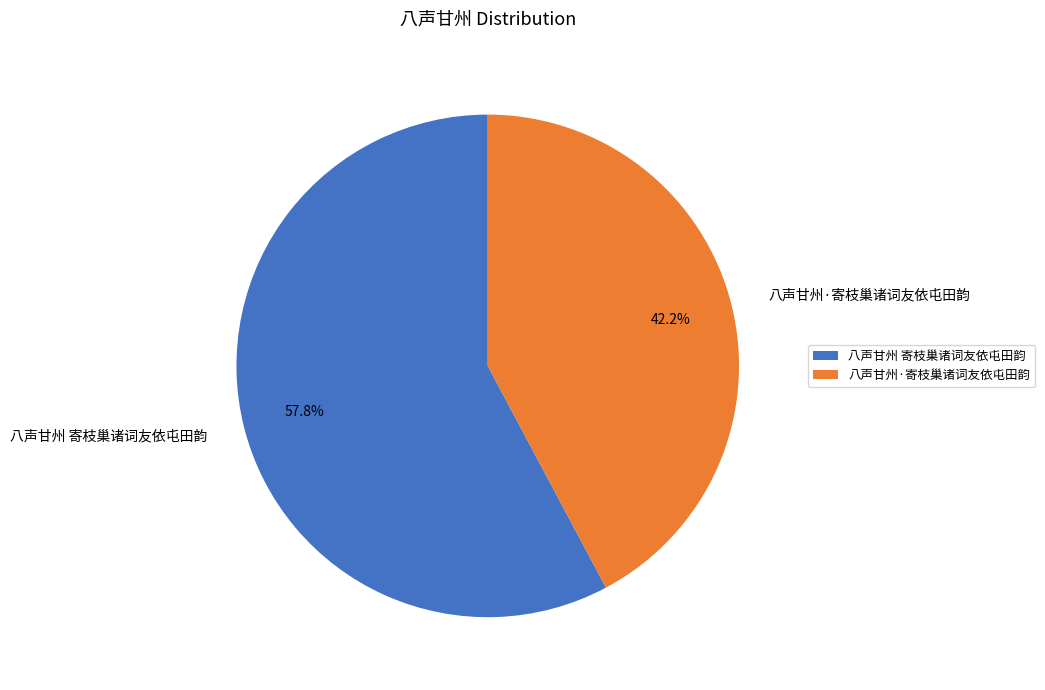

Which has a higher value, 八声甘州 寄枝巢诸词友依屯田韵 or 八声甘州·寄枝巢诸词友依屯田韵?

八声甘州 寄枝巢诸词友依屯田韵